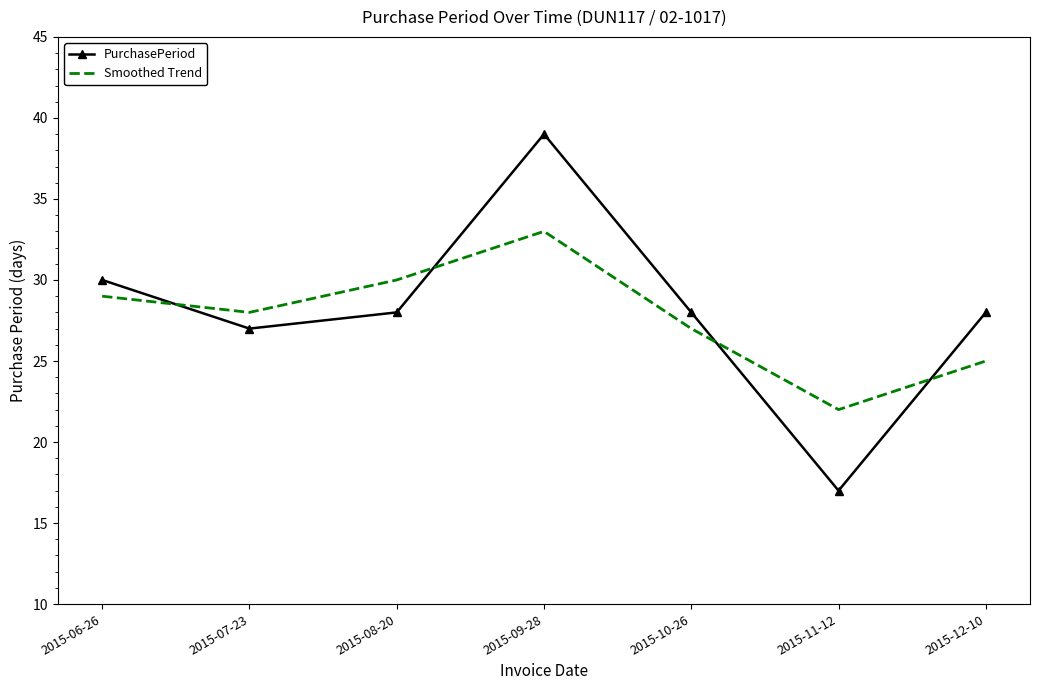

List the series in order of their peak value, highest first.

PurchasePeriod, Smoothed Trend